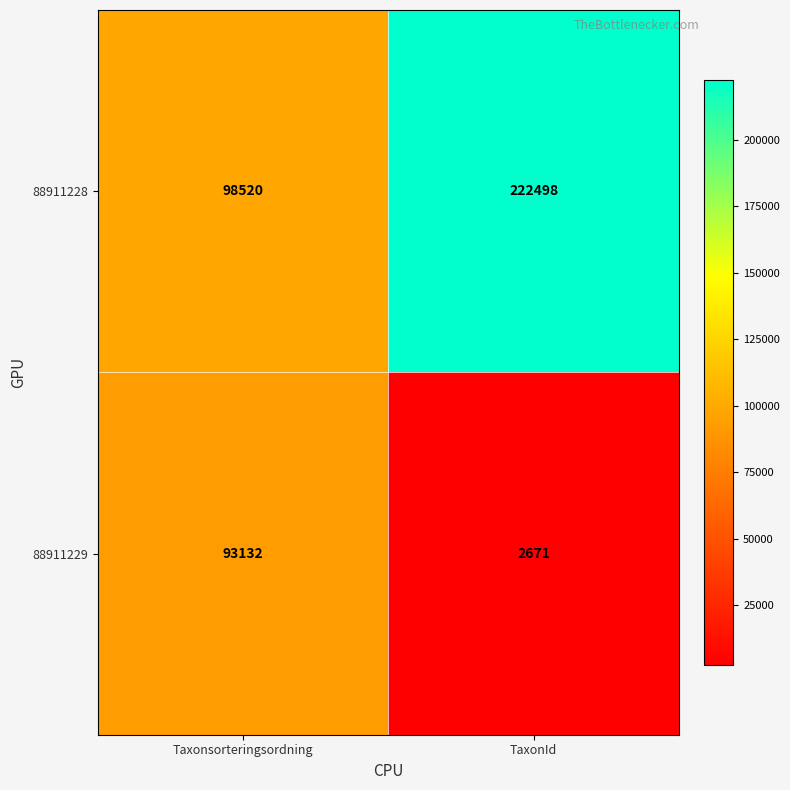

The 88911229 series shows 42193 at Taxonsorteringsordning. True or false?

False